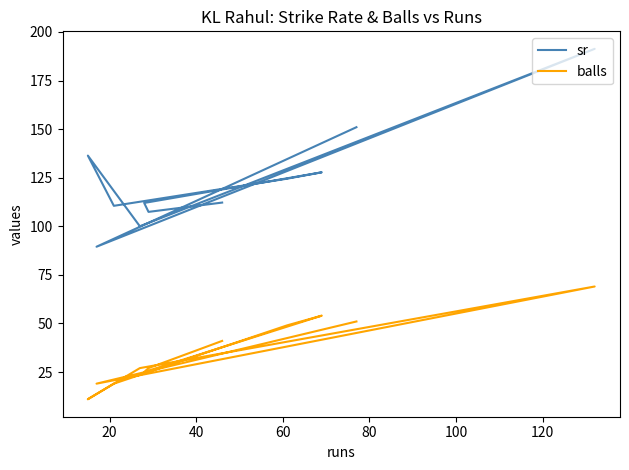

How many interior local peaks does the balls series have?

2